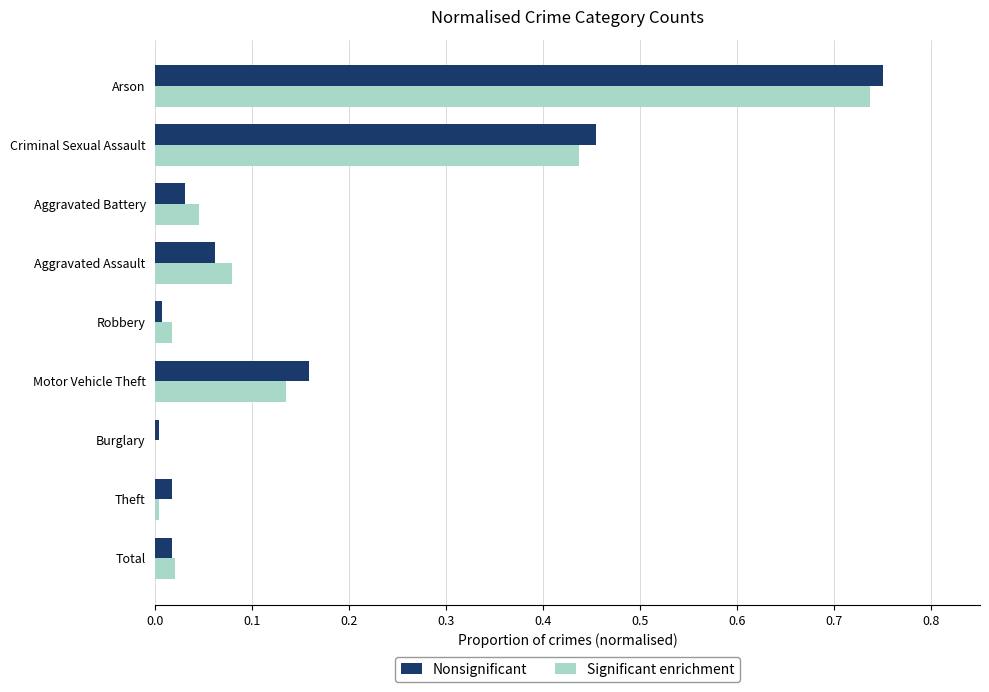

True or false: Nonsignificant has a value of 0.8 at Criminal Sexual Assault.

False